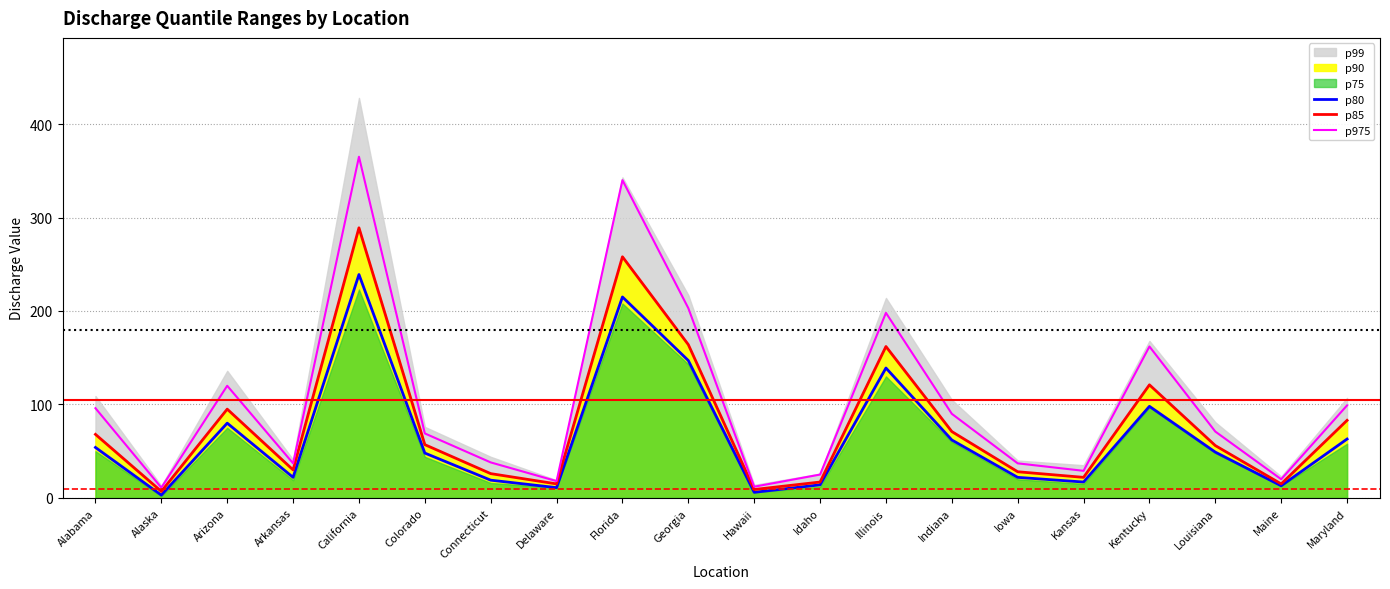

True or false: p975 has more than 1 interior local peaks.

True